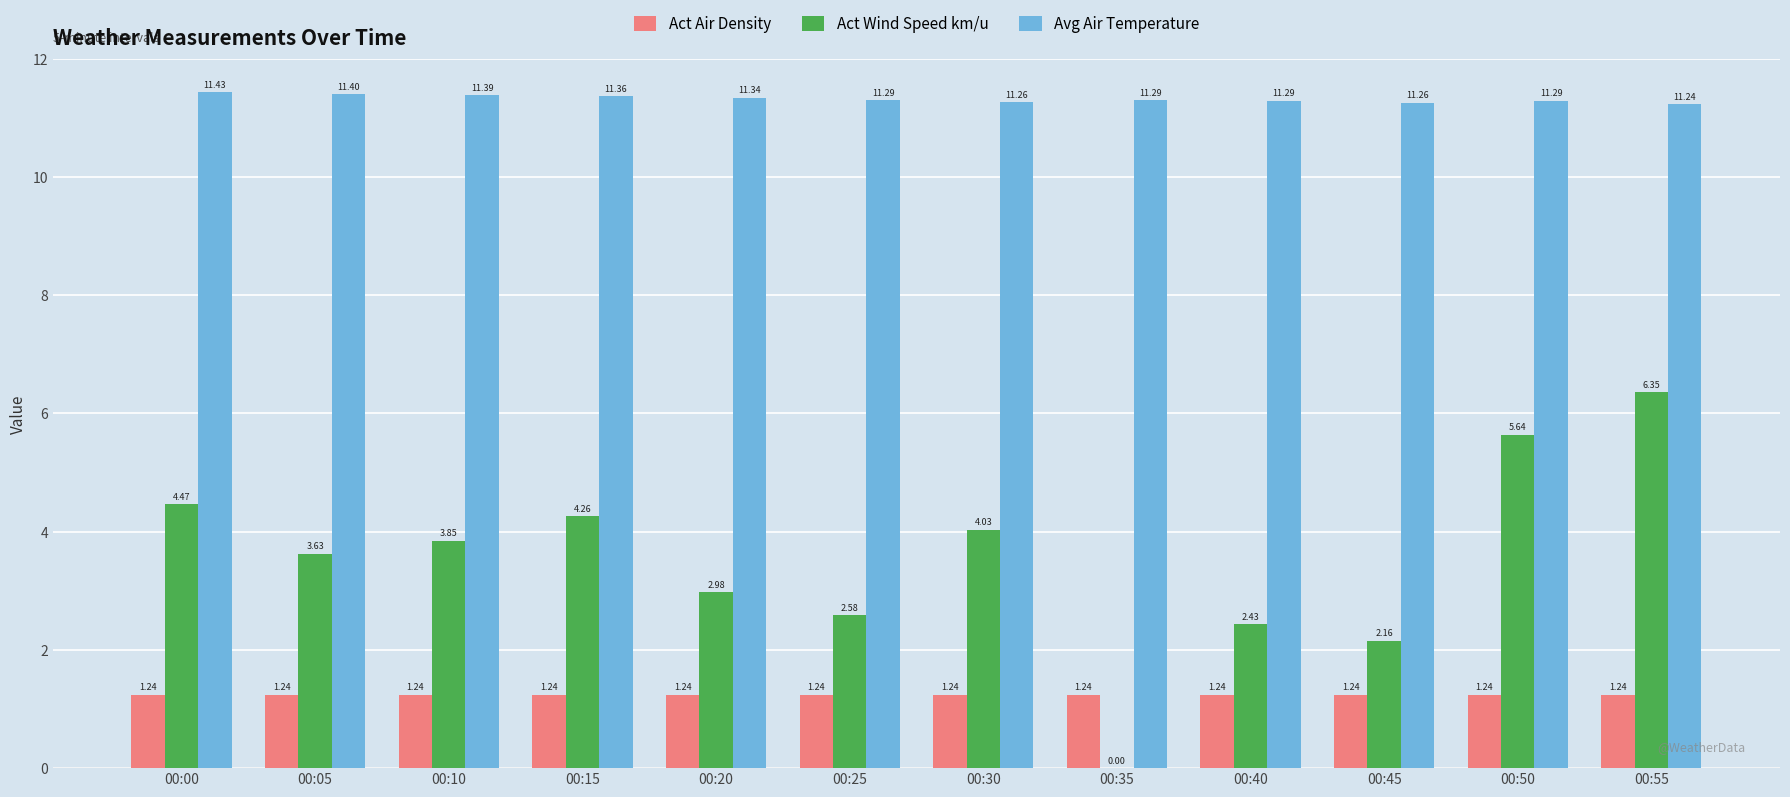

Is the value of Avg Air Temperature at 00:55 greater than the value of Act Wind Speed km/u at 00:20?

Yes